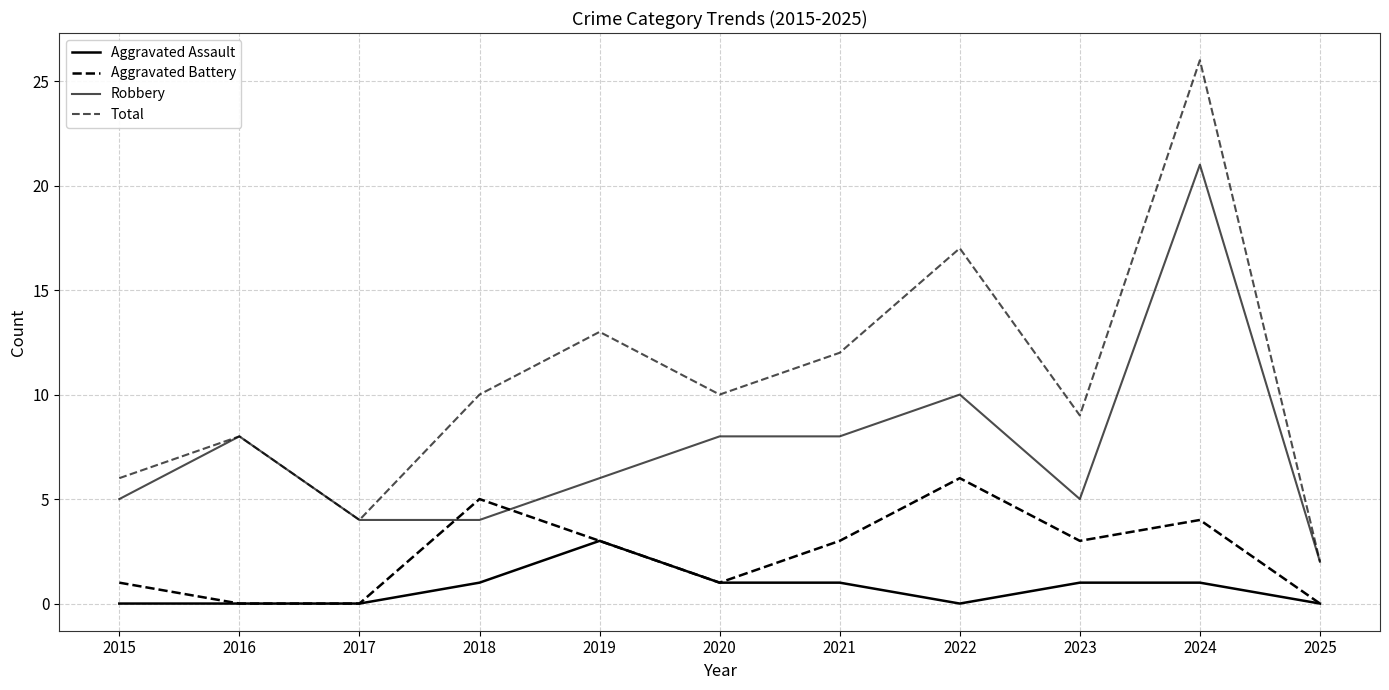

At which label does Aggravated Assault first exceed 1?

2019